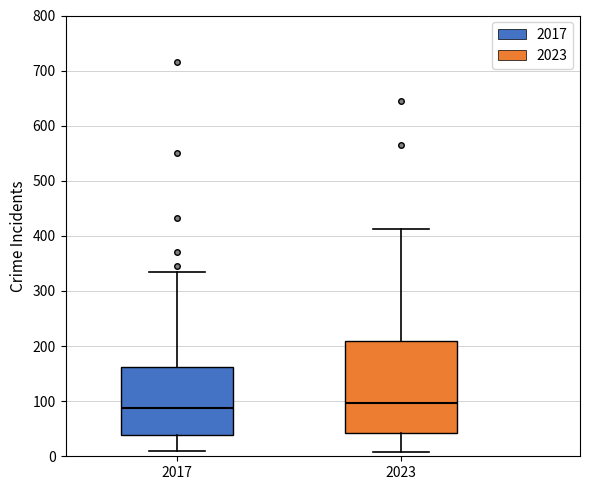

Reading left to right, read every box against the y-axis: the position of its median line, the range the box covers, and the ends of its whiskers. The values are not printed on the chart, so give them approximately, as read against the axis.

2017: median 90, box 40 to 160, whiskers 10 to 340
2023: median 100, box 40 to 210, whiskers 10 to 410